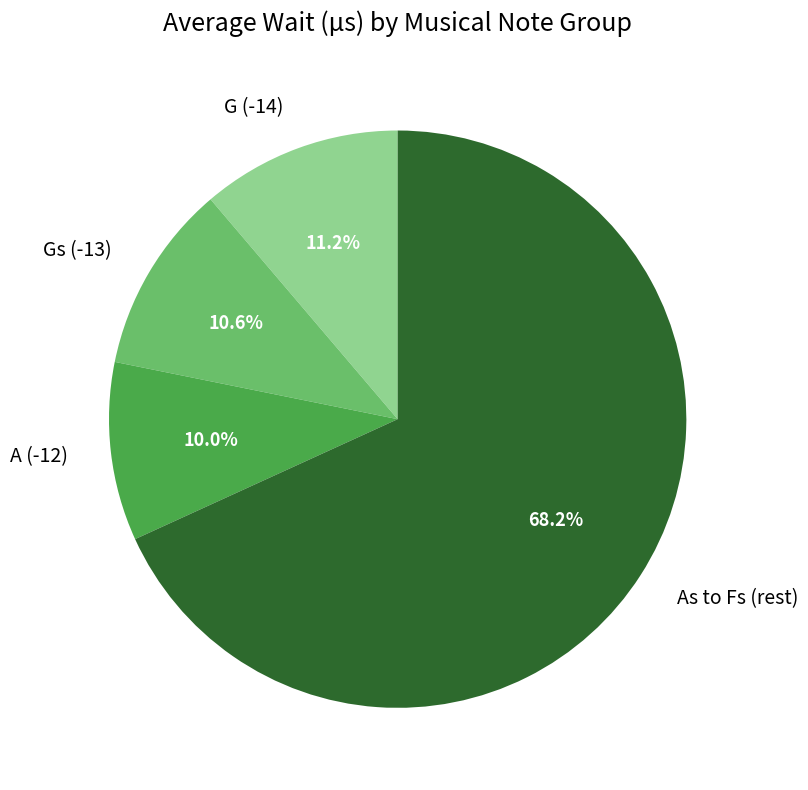

What is the total percentage of As to Fs (rest) and A (-12)?

78.2%